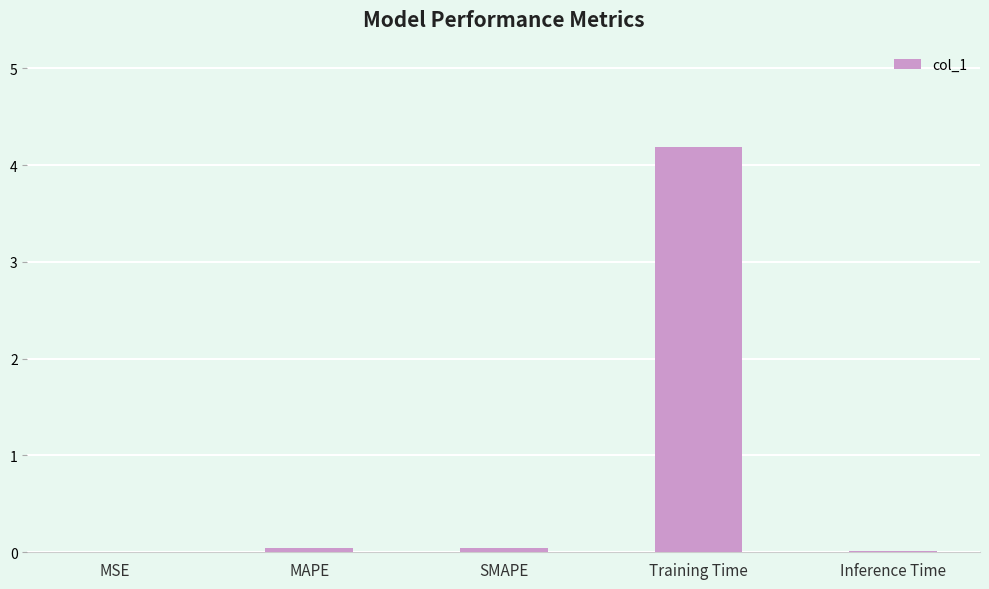

What is the approximate value at Training Time?

4.2